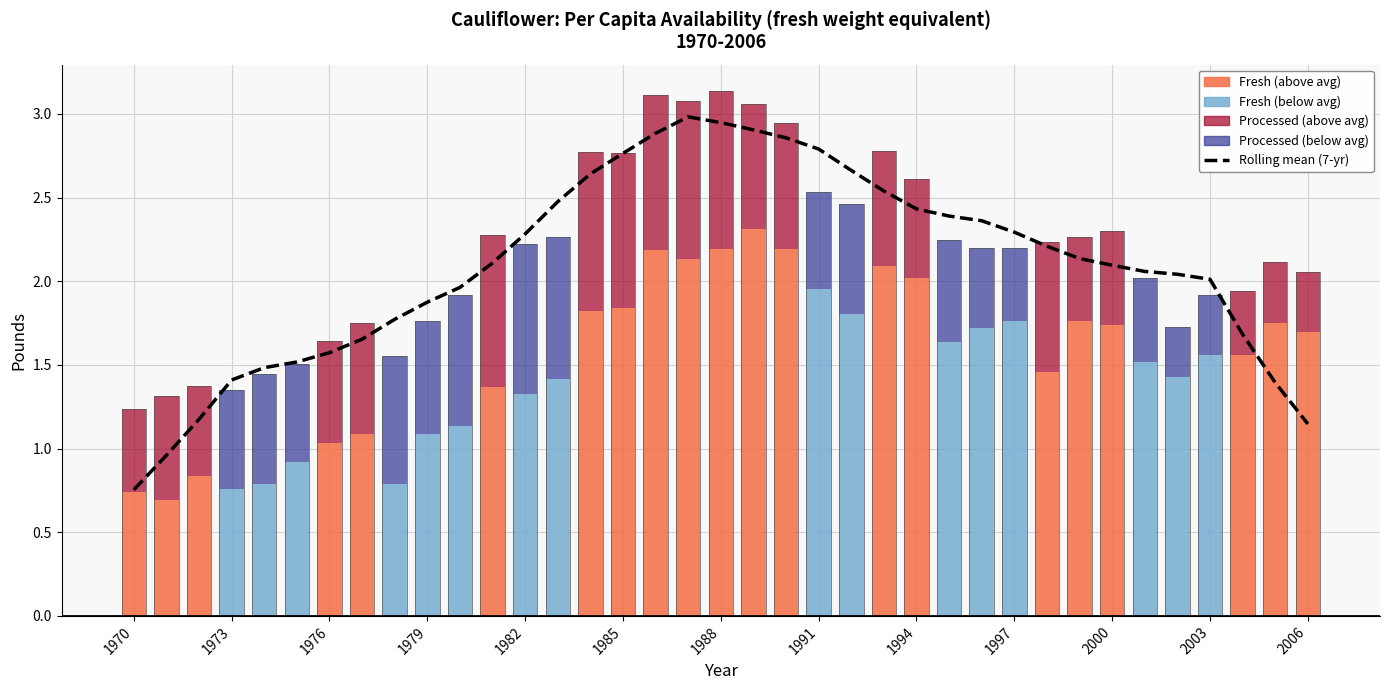

What is the value of the Processed bar at the 31st from the left?

0.6